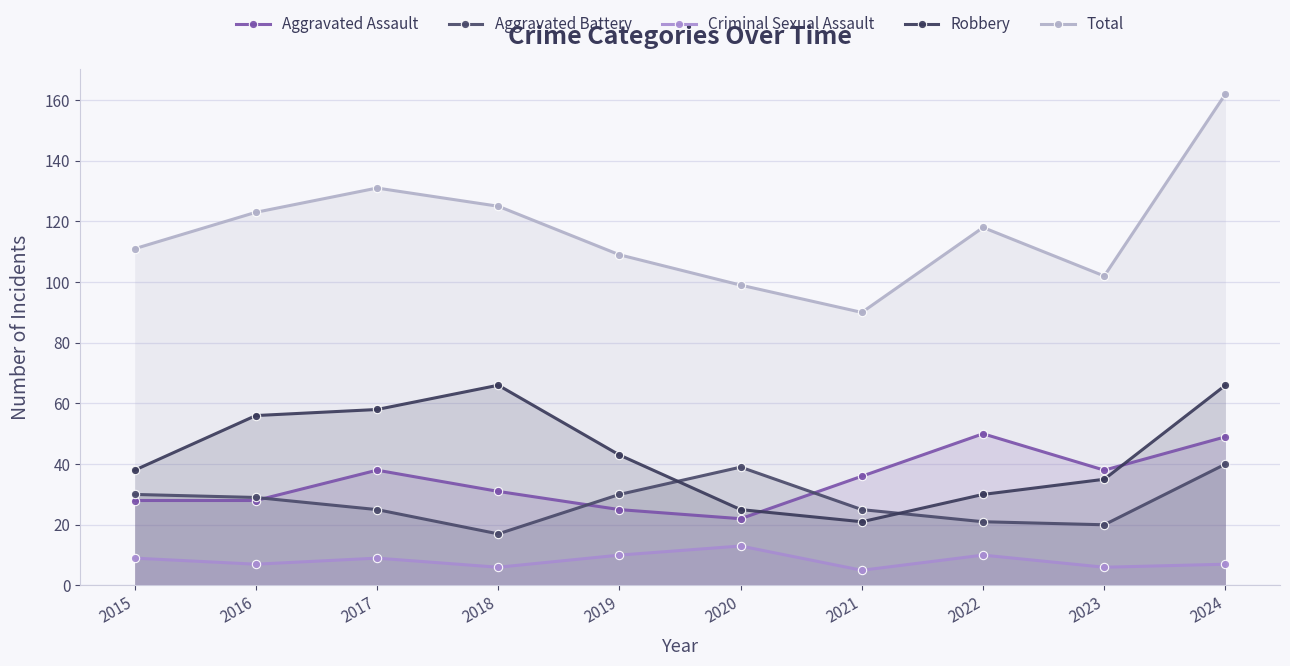

What is the value of the Robbery point at the 10th from the left?

66